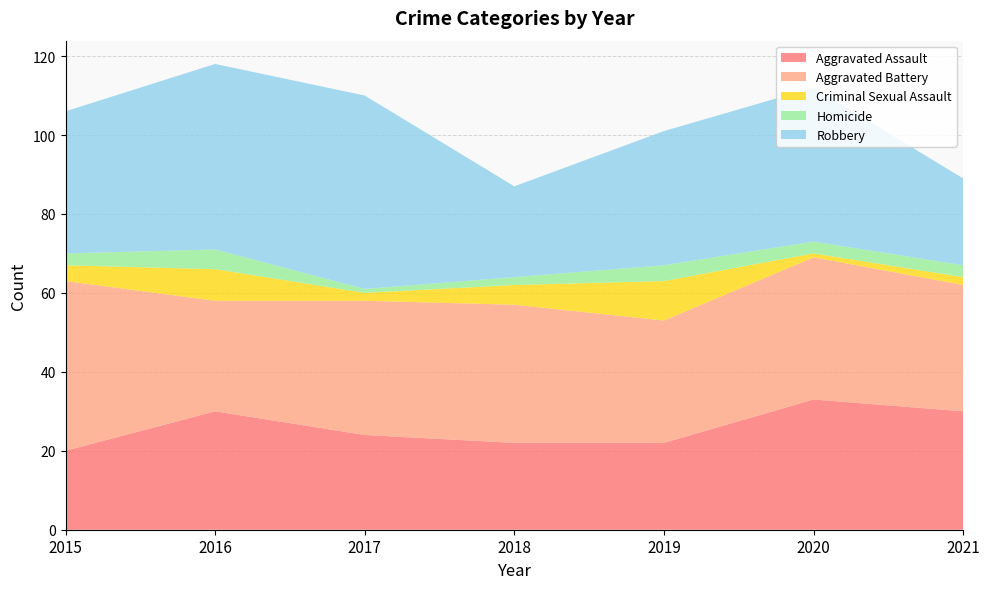

Reading left to right, list all the values displayed in this chart.

Aggravated Assault: 2015=20	2016=30	2017=24	2018=22	2019=22	2020=33	2021=30
Aggravated Battery: 2015=43	2016=28	2017=34	2018=35	2019=31	2020=36	2021=32
Criminal Sexual Assault: 2015=4	2016=8	2017=2	2018=5	2019=10	2020=1	2021=2
Homicide: 2015=3	2016=5	2017=1	2018=2	2019=4	2020=3	2021=3
Robbery: 2015=36	2016=47	2017=49	2018=23	2019=34	2020=39	2021=22